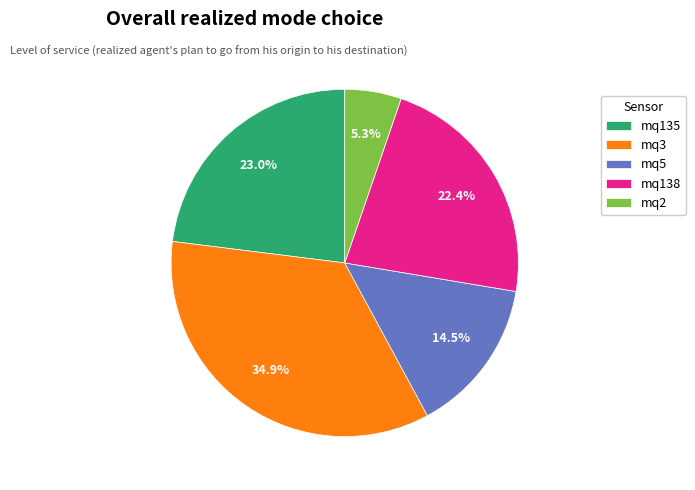

How much of the chart is everything except mq2?

94.7%